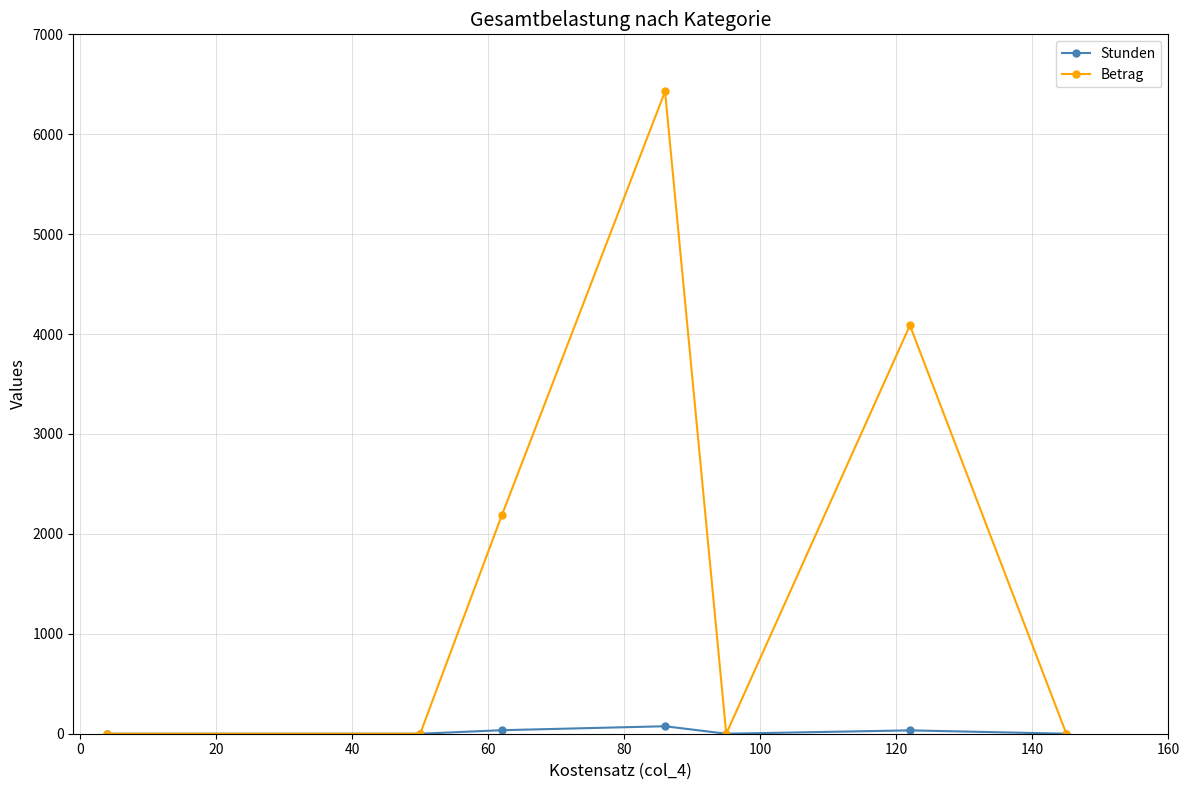

The Betrag series shows 3038.1 at −20. True or false?

False